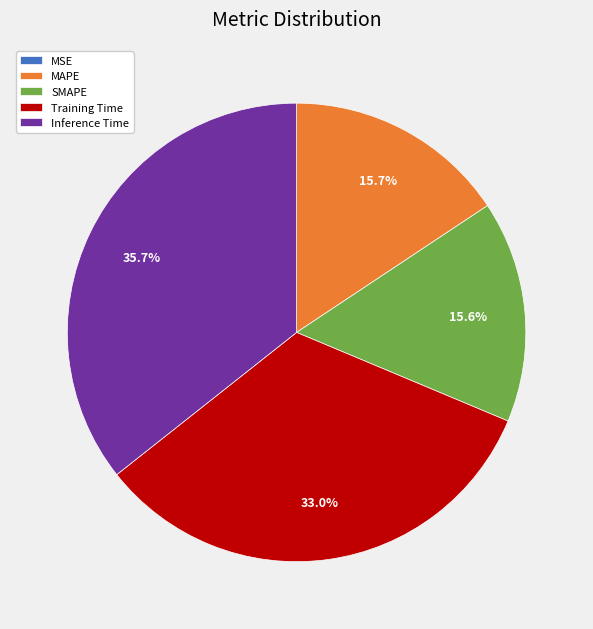

To the nearest percent, what portion does MAPE represent?

16%